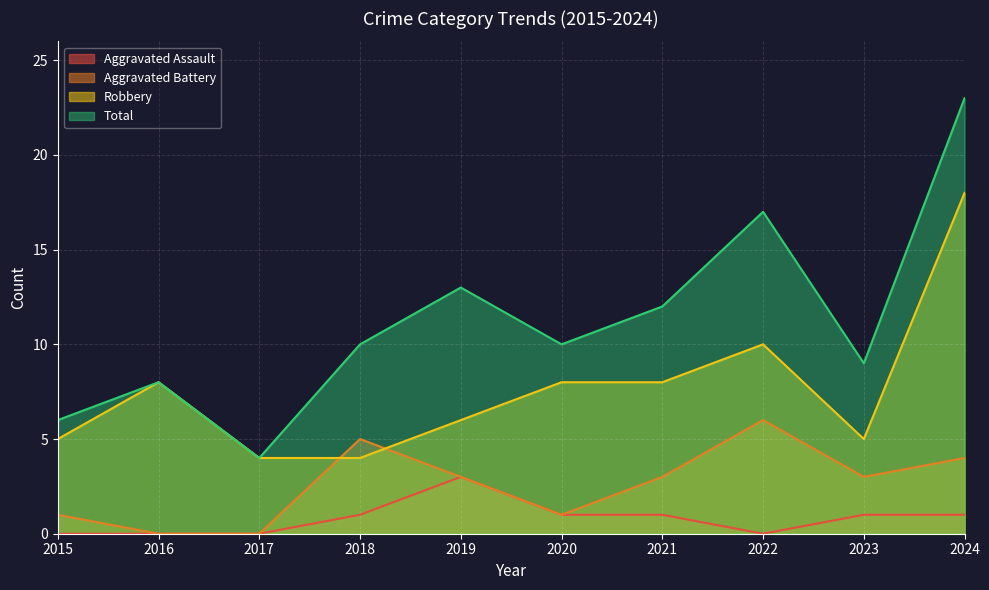

At which category does Robbery reach its first local peak?

2016